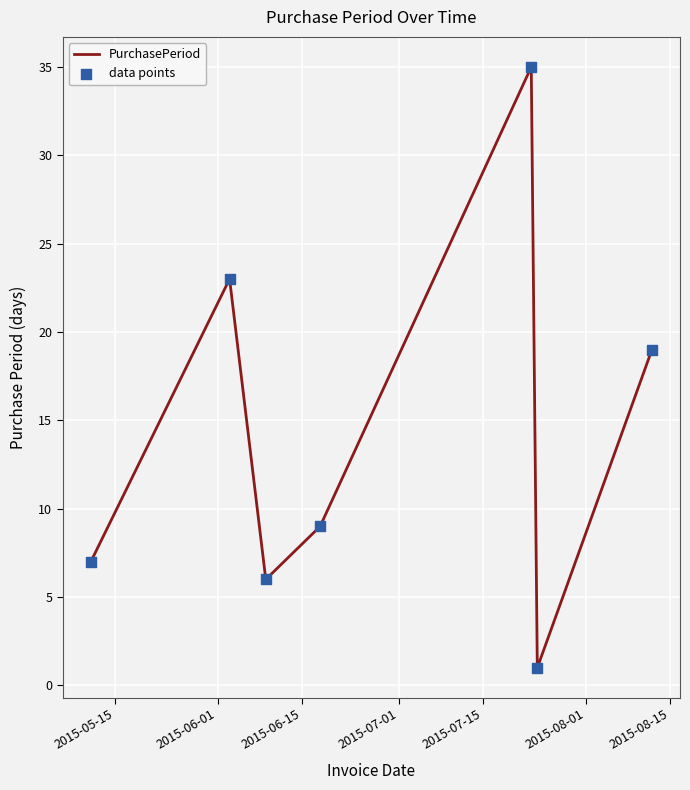

How many interior local peaks (higher than both neighbors) does the data have?

2